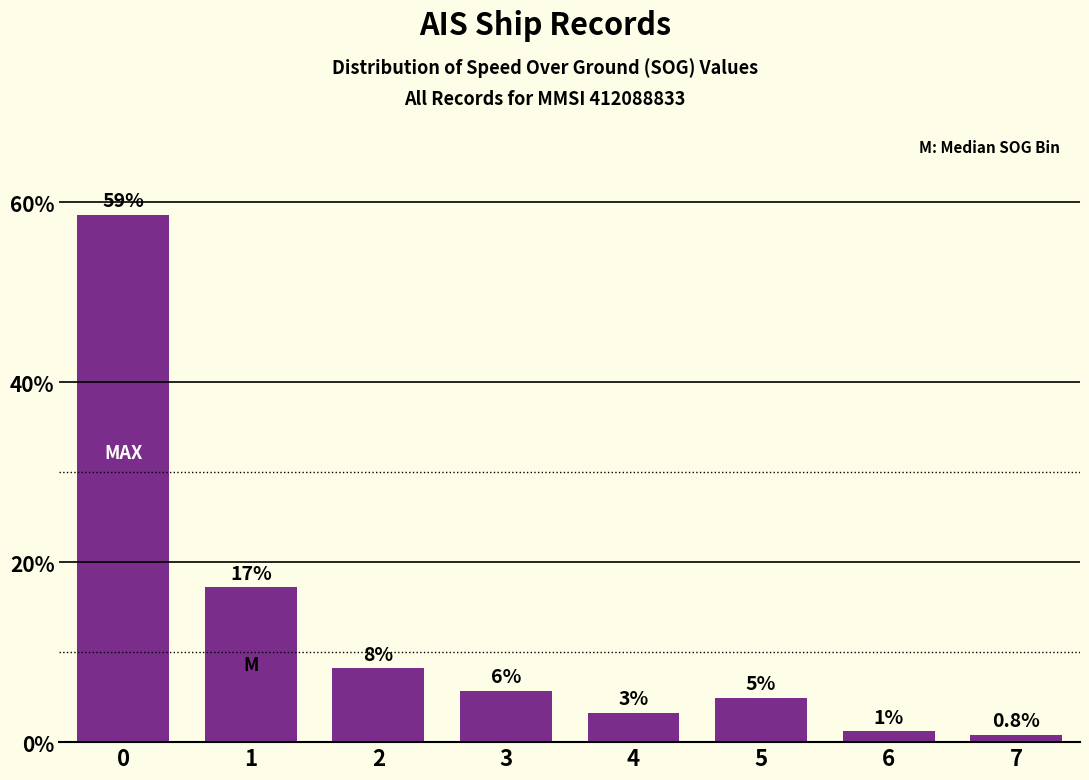

Rank the categories by value from highest to lowest.

0, 1, 2, 3, 5, 4, 6, 7